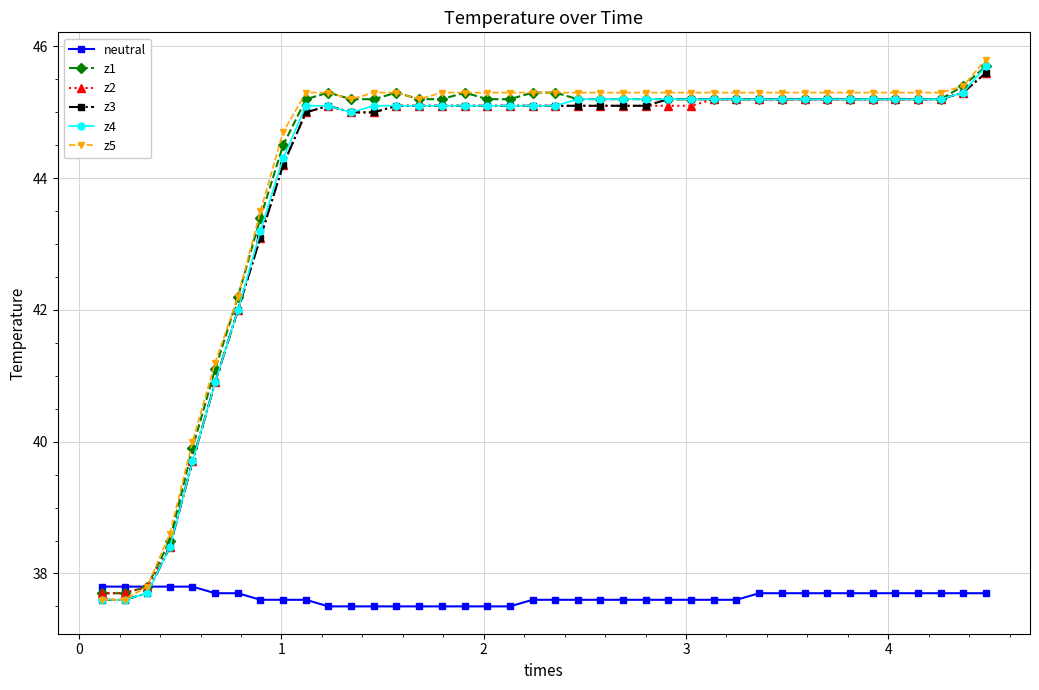

True or false: z1 has more than 1 interior local peaks.

True